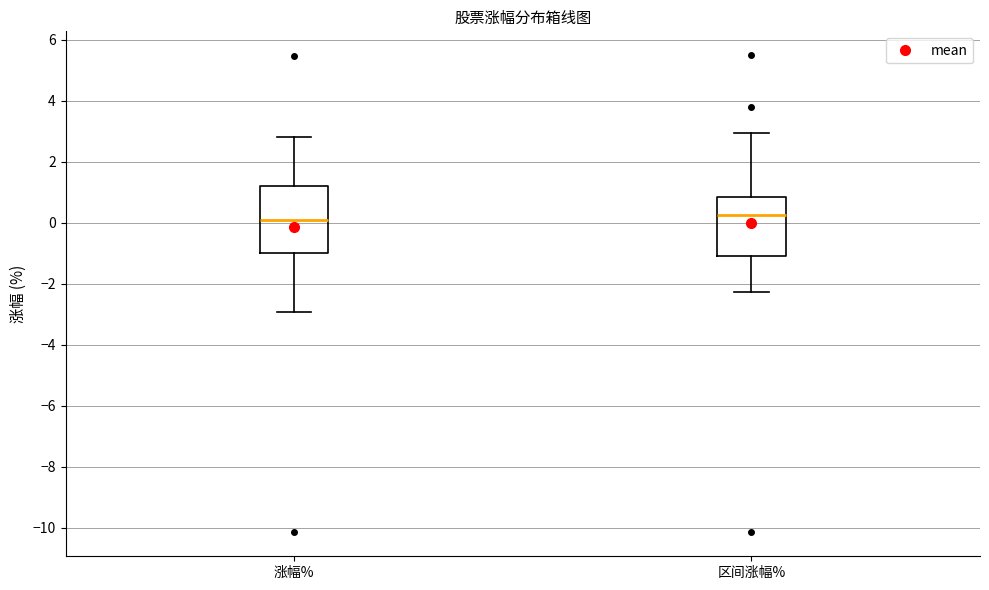

Reading left to right, transcribe this box plot: for each box, give where its median line is, the range the box spans, and where its two whiskers end, as read against the y-axis. The values are not printed on the chart, so give them approximately, as read against the axis.

涨幅%: median 0.2, box -1.0 to 1.2, whiskers -3.0 to 2.8
区间涨幅%: median 0.2, box -1.0 to 0.8, whiskers -2.2 to 3.0